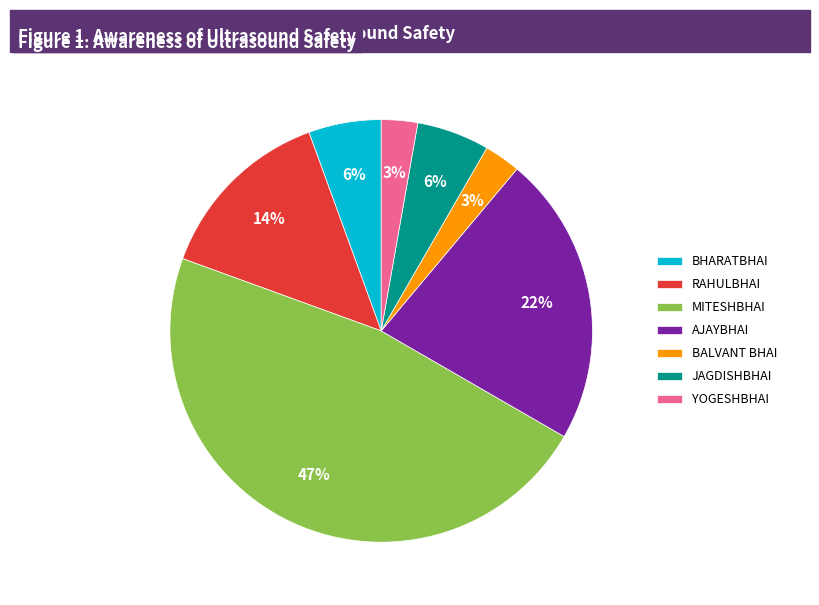

To the nearest percent, what percentage of the pie is RAHULBHAI?

14%